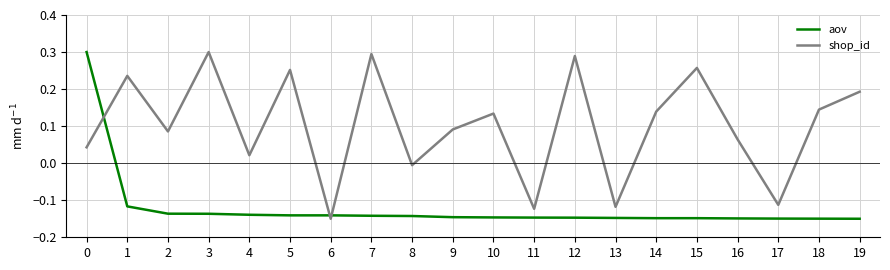

Which series changed the most between 8 and 17?

shop_id